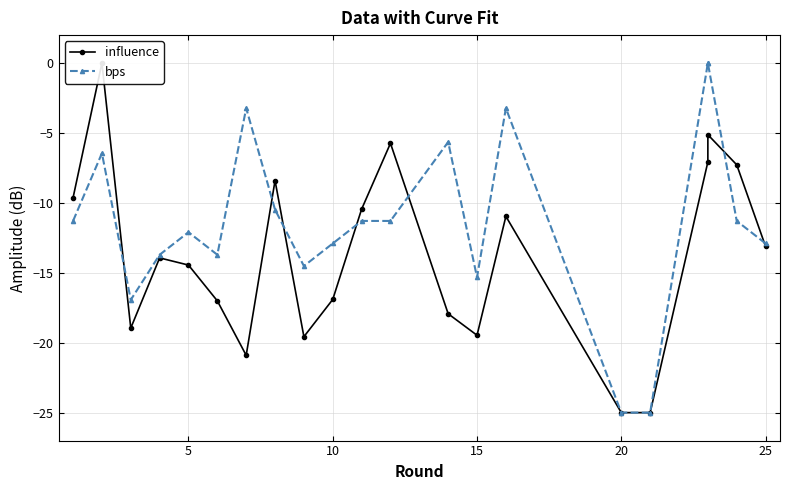

True or false: influence and bps intersect in this chart.

True